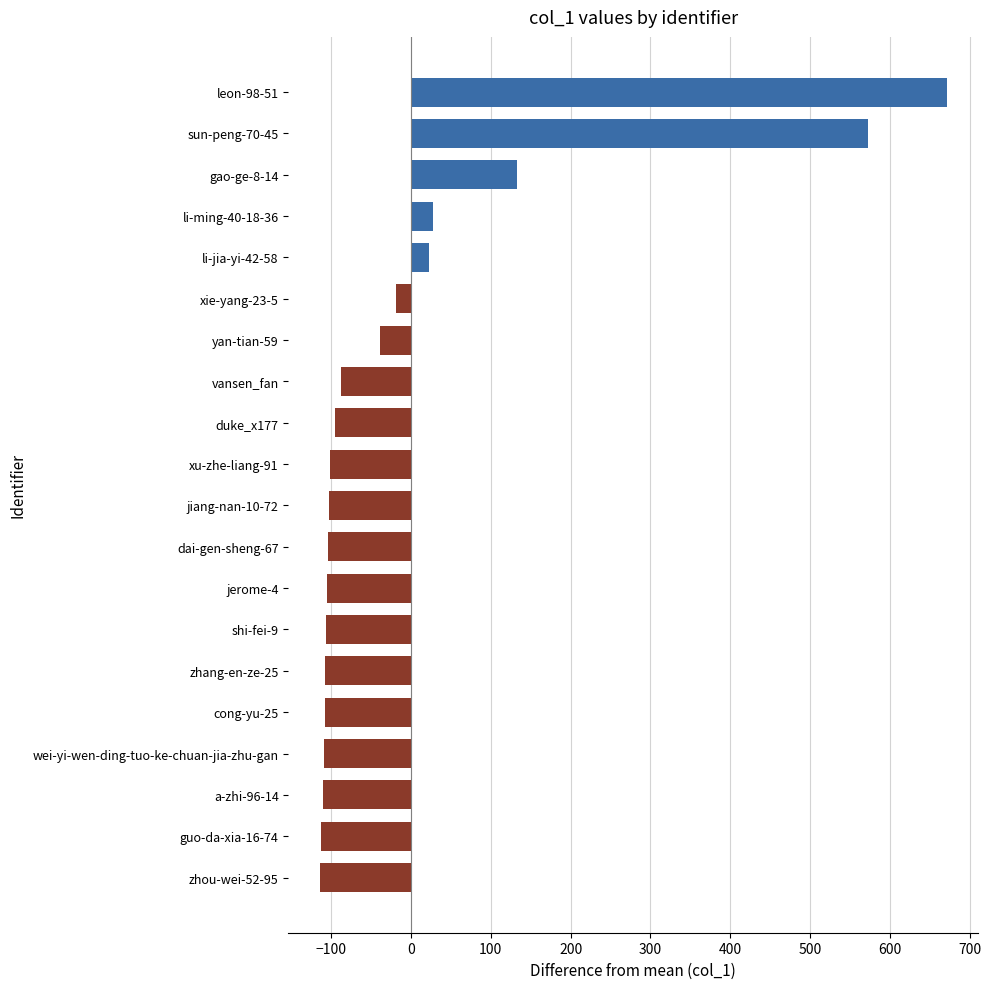

What is the difference between the second highest and minimum values?

687.0